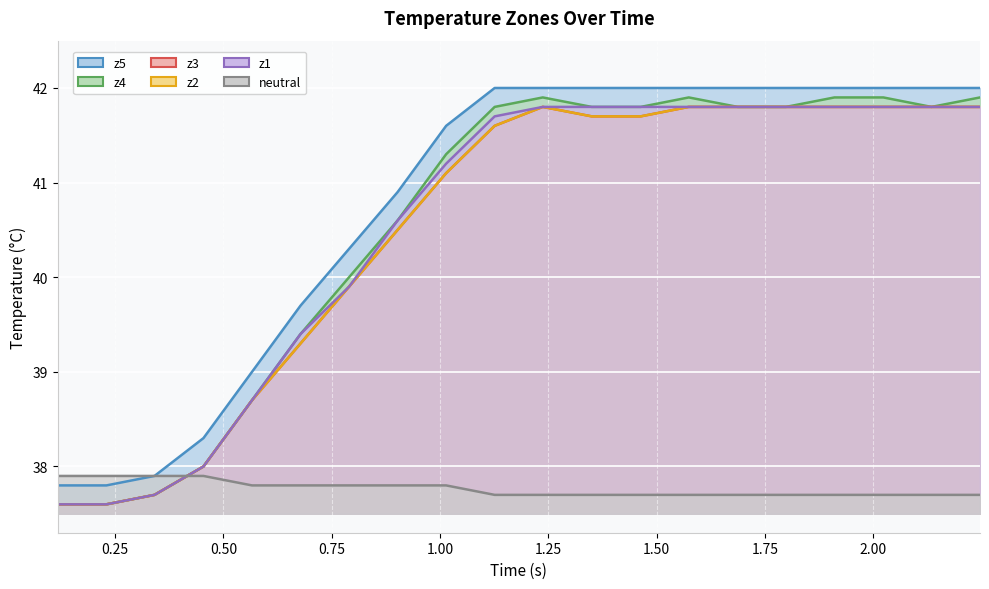

How many data points in z2 are less than 41?

8